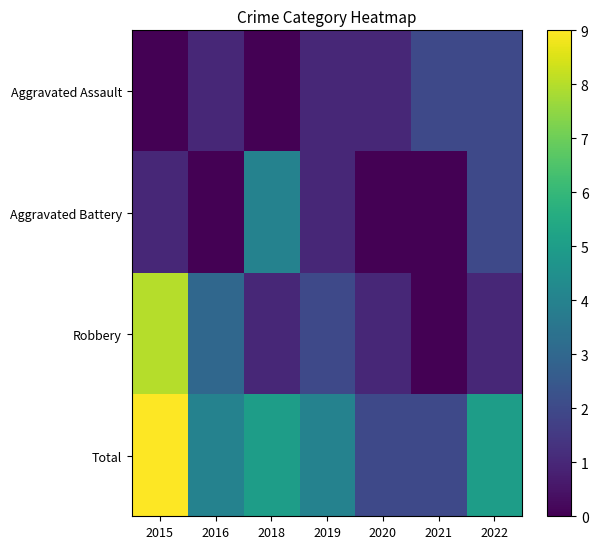

How many data points does each series have?

7